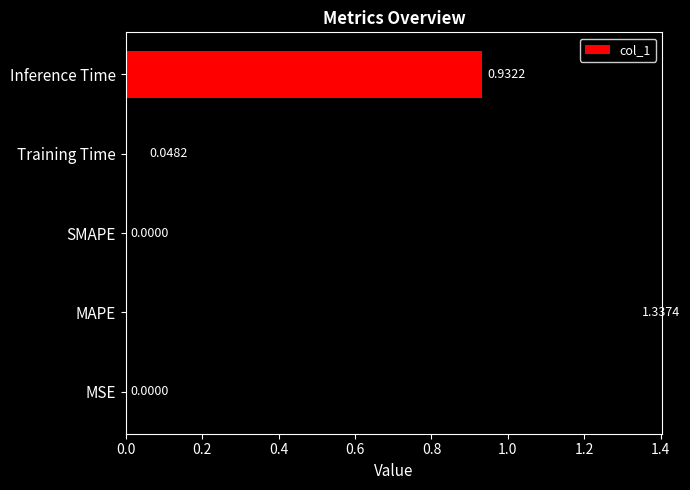

Which label corresponds to the largest value in the chart?

MAPE